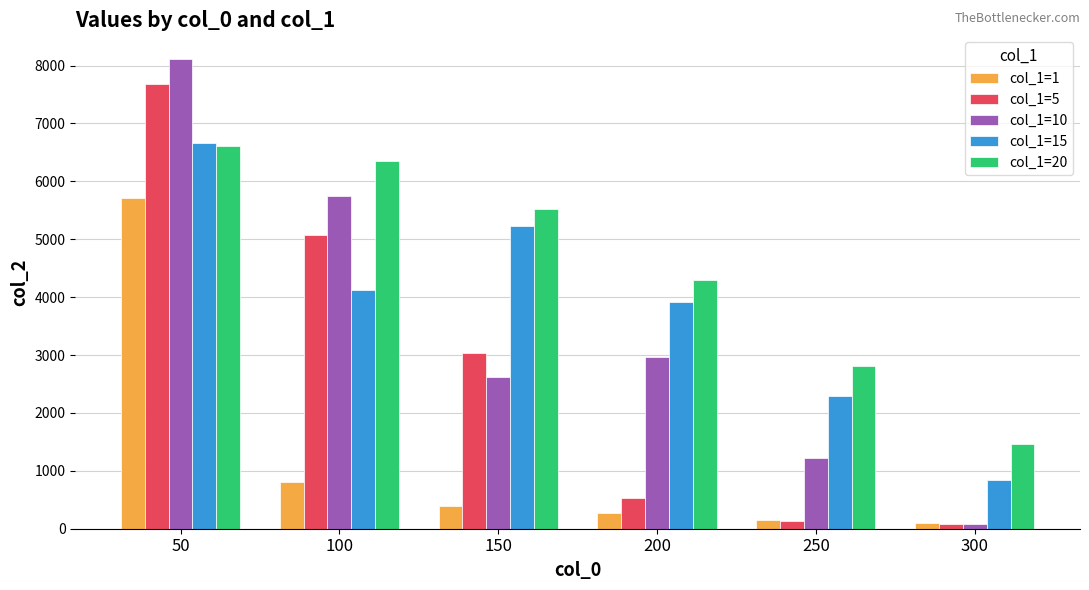

What is the value of the col_1=5 bar at the 5th from the left?

128.6